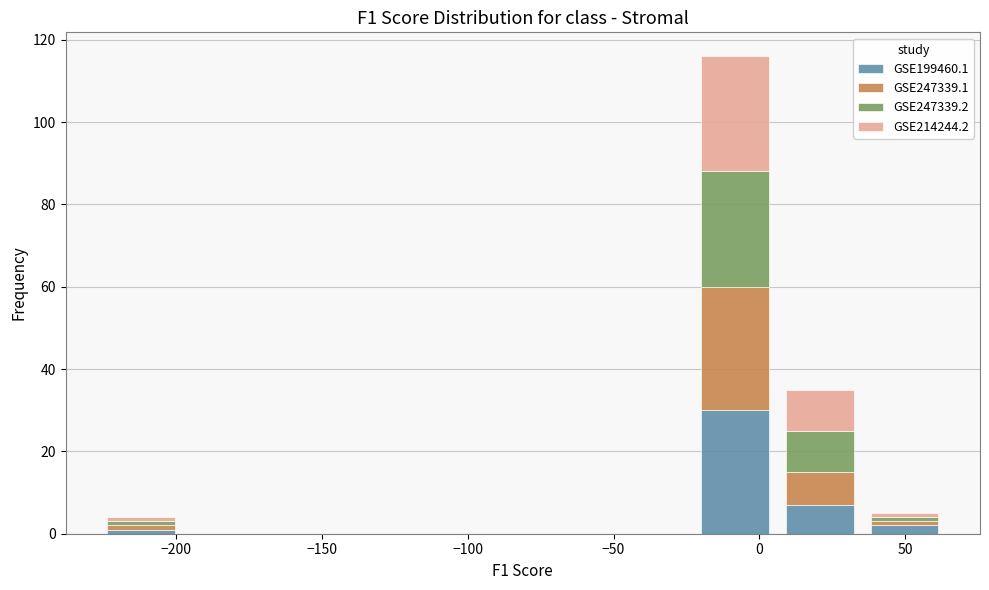

Reading left to right, transcribe this chart: for each stacked bar, give the range it covers on the x-axis and its total height. Neither the bar edges nor the heights are printed on the chart, so give them approximately, as read against the axes.

-225 to -200: 4
-200 to -170: 0
-170 to -140: 0
-140 to -110: 0
-110 to -80: 0
-80 to -50: 0
-50 to -25: 0
-25 to 5: 116
5 to 35: 36
35 to 65: 6